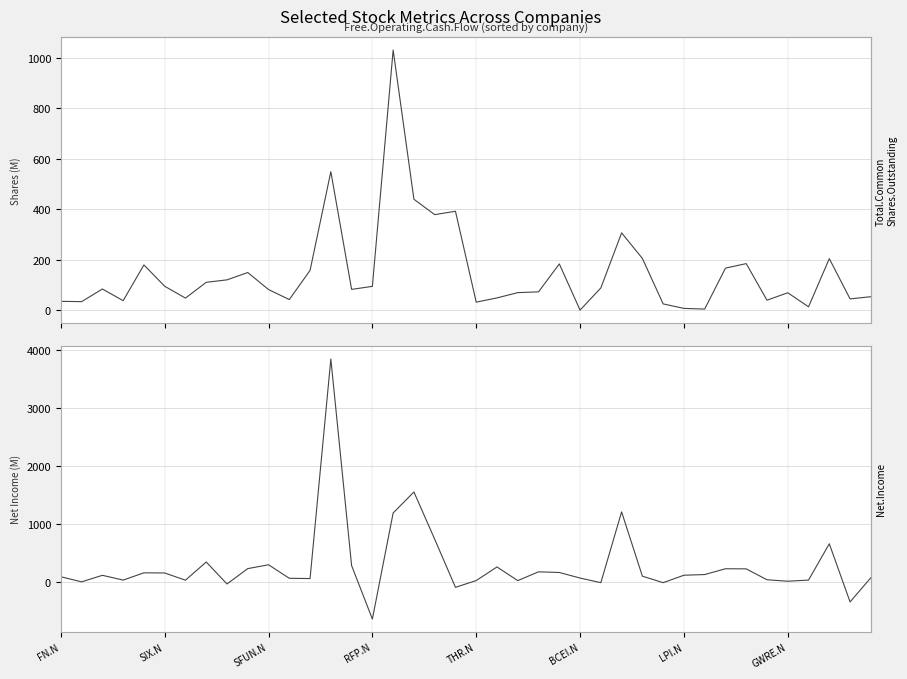

How many lines are shown in the chart?

2